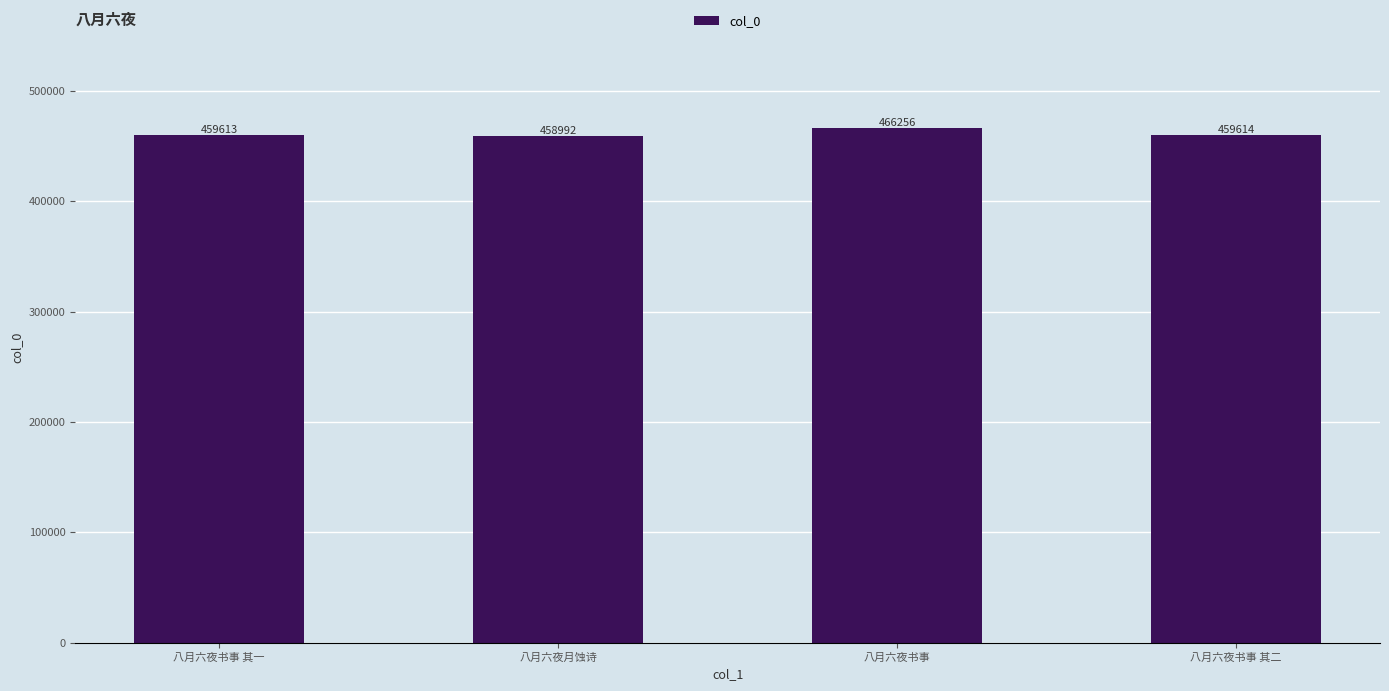

How many bars are there in total?

4